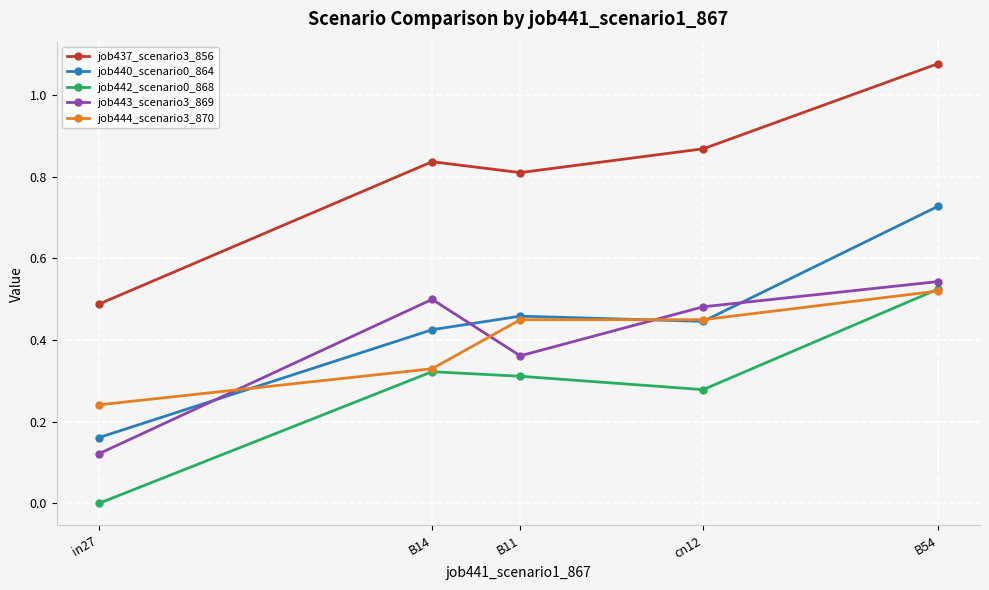

What is the label of the 1st point from the left?

in27